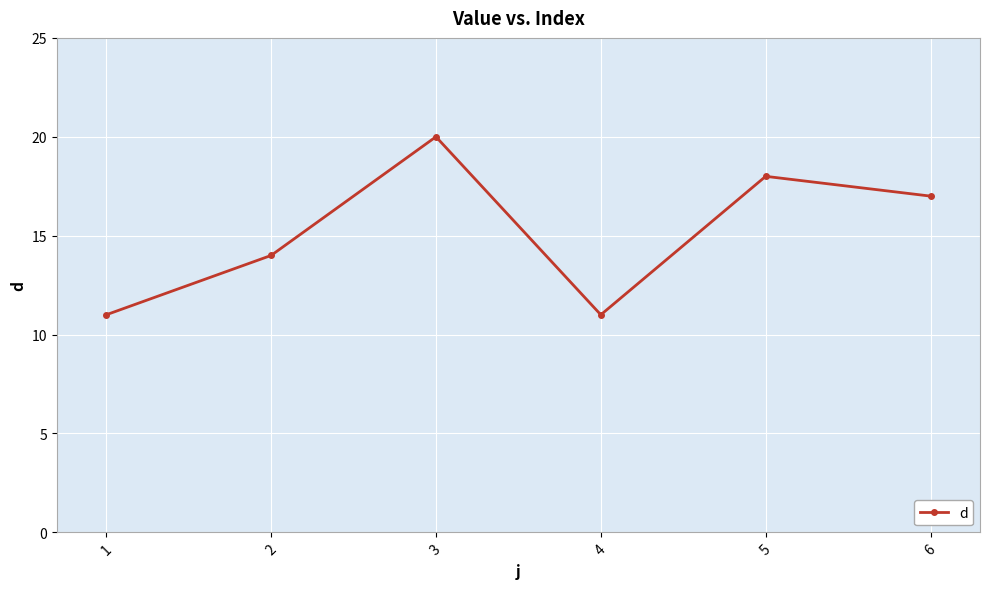

Is it true that the value at 5 is 18?

True